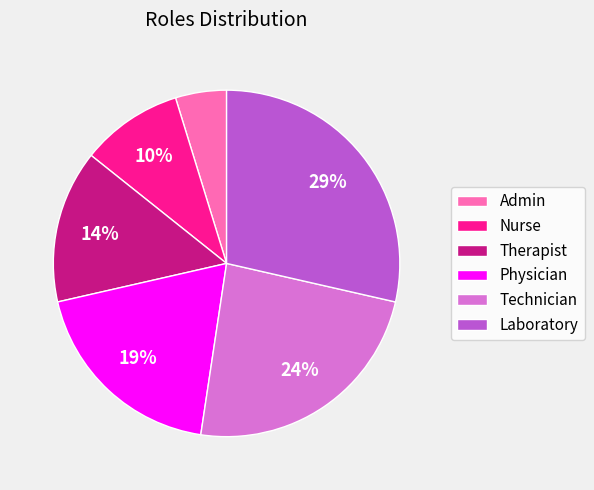

Does Admin represent more than half of the total?

No